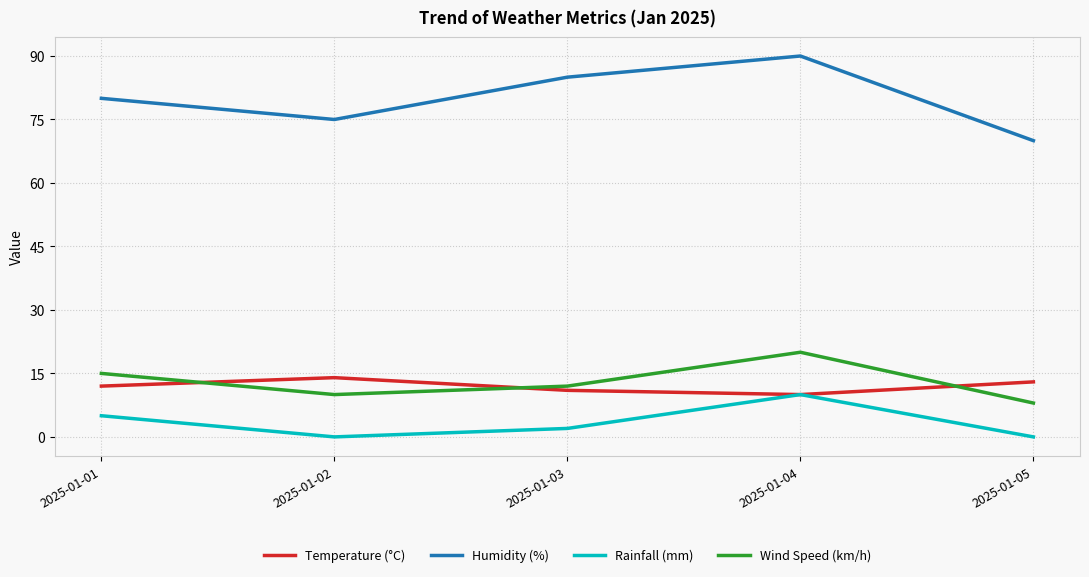

Which series has the widest spread of values?

Humidity (%)